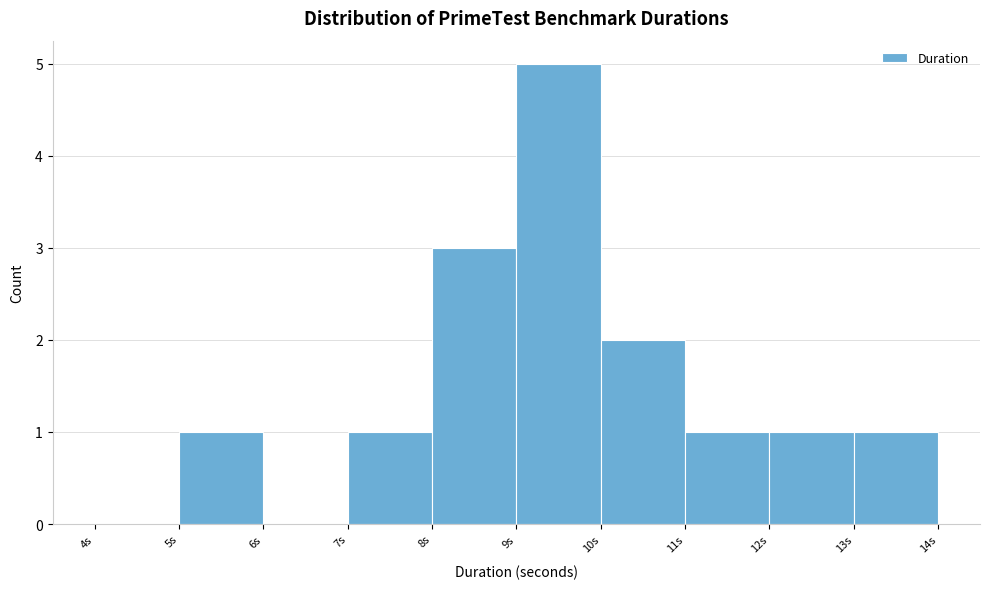

What is the height of the bar covering 10 to 11 on the x-axis? The values are not printed on the chart, so give them approximately, as read against the axis.

2